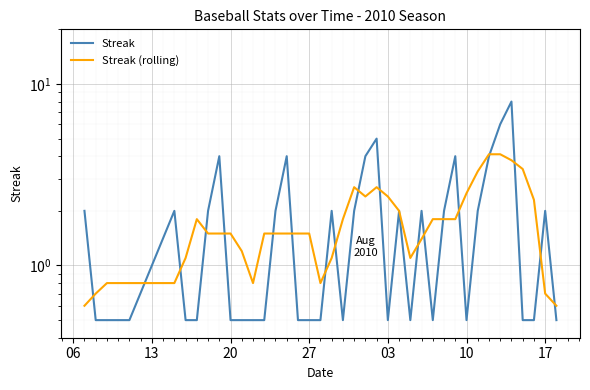

What is the value of the Streak (rolling) point at the 38th from the left?

2.3